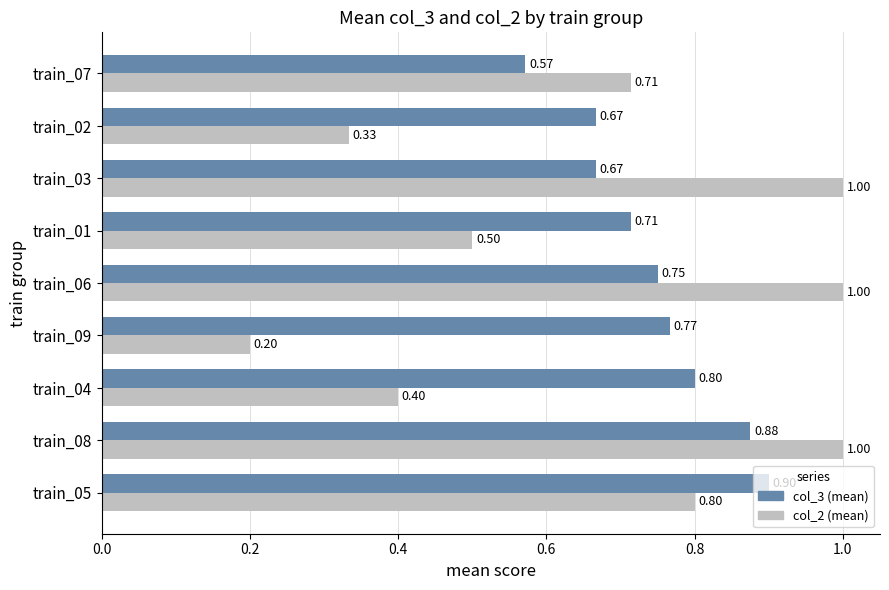

What is the sum of the col_2 (mean) values at train_07 and train_04?

1.1